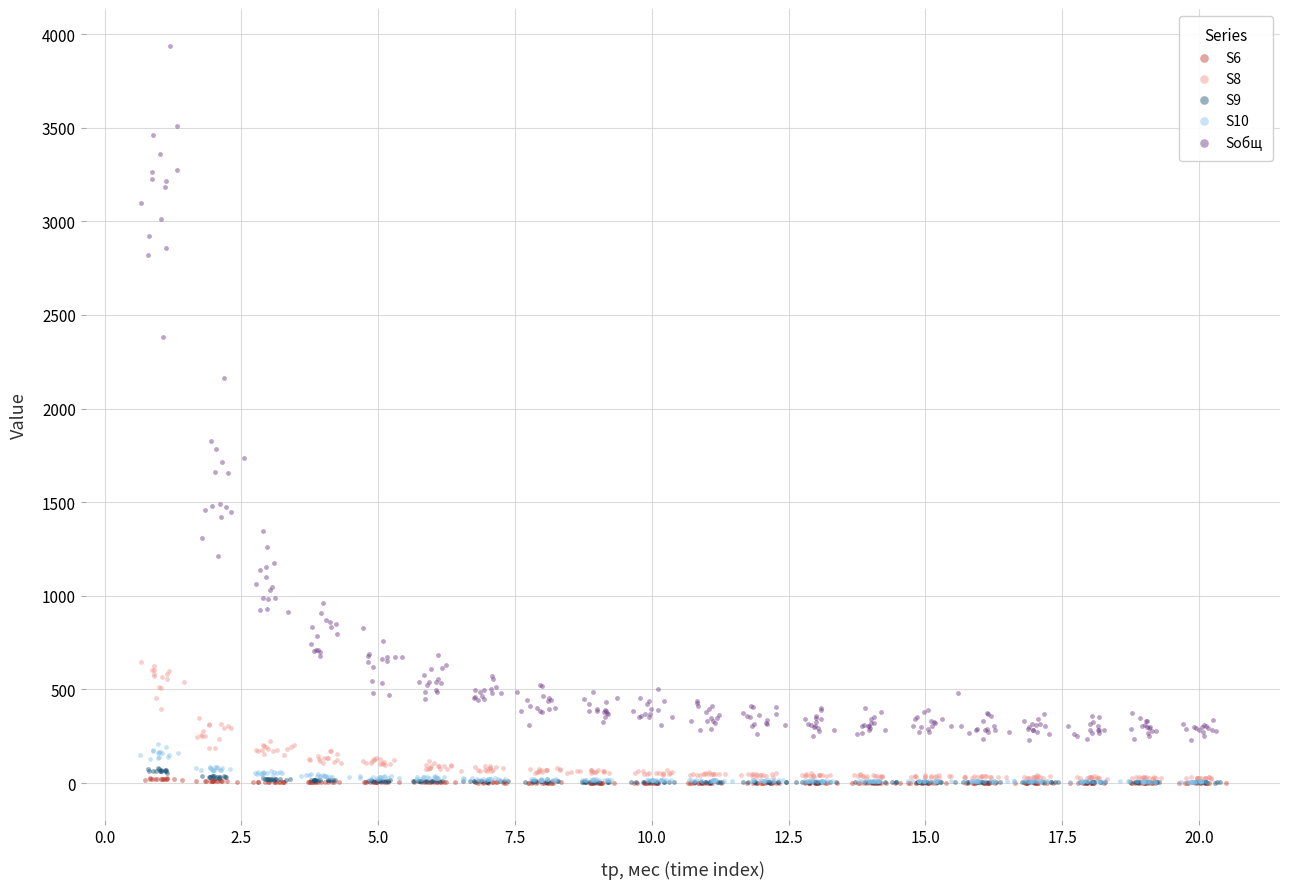

Which series has the widest spread of Y values?

Sобщ